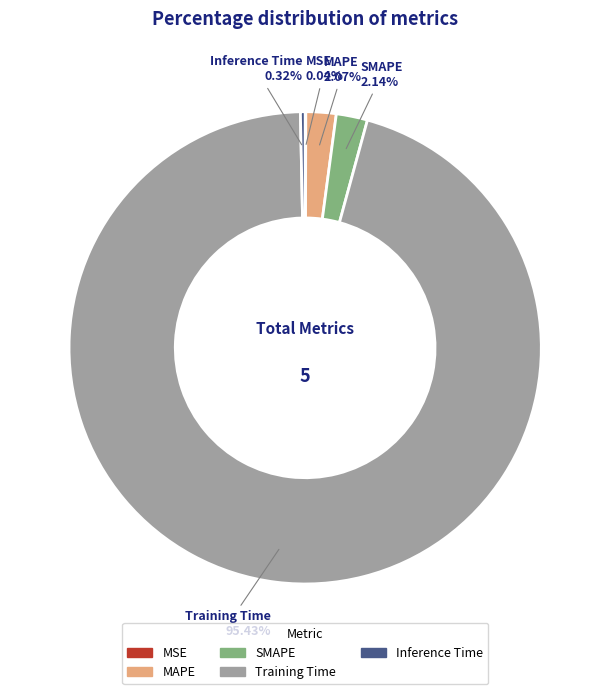

Is Training Time the majority of the pie?

Yes